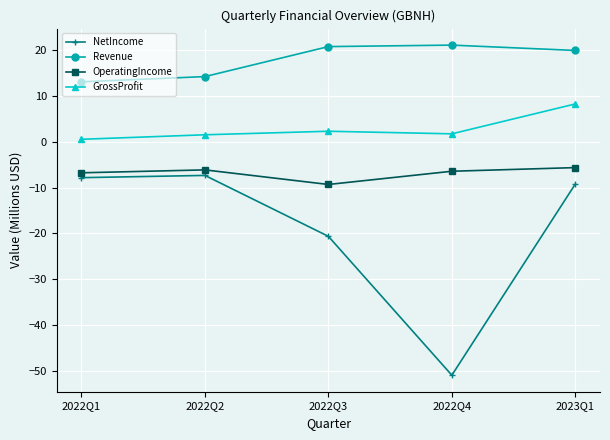

Where does the NetIncome series first go above -9?

2022Q1